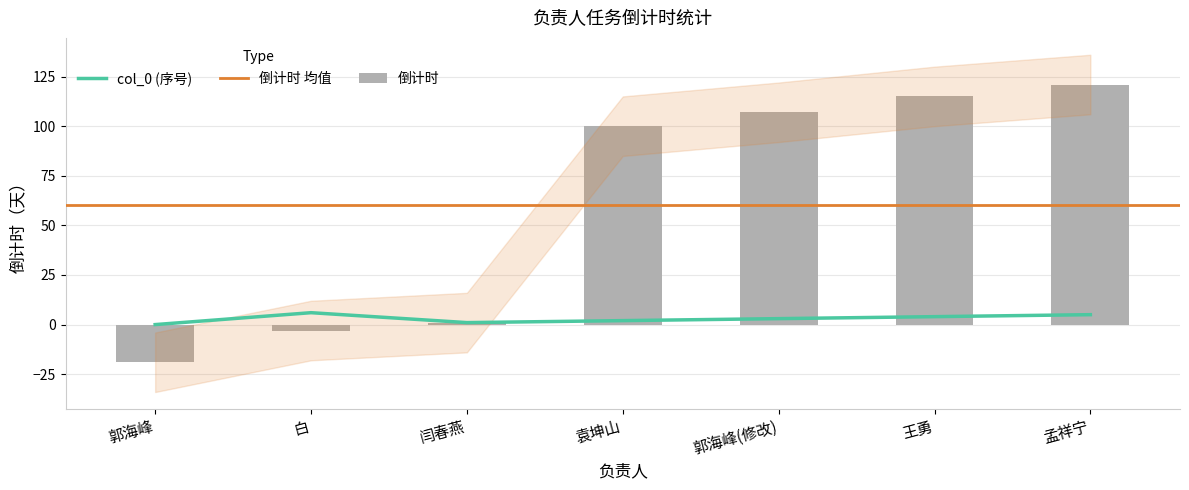

How many values in col_0 are above zero?

6